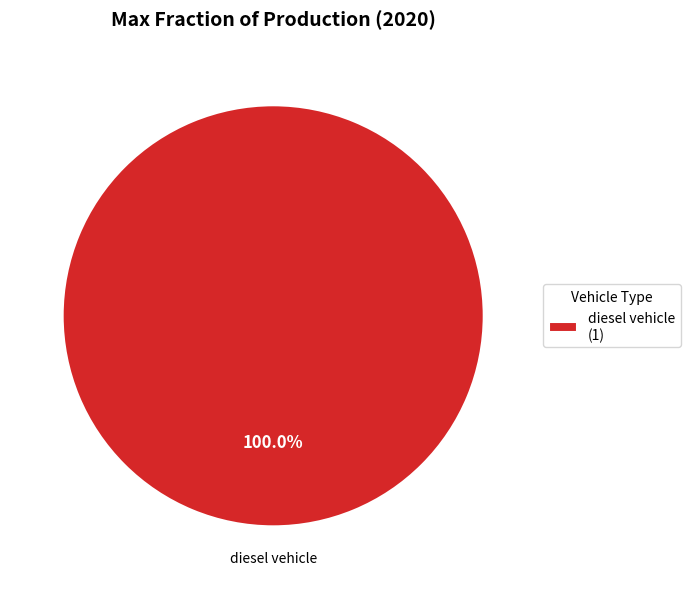

What is the majority slice?

diesel vehicle (1)